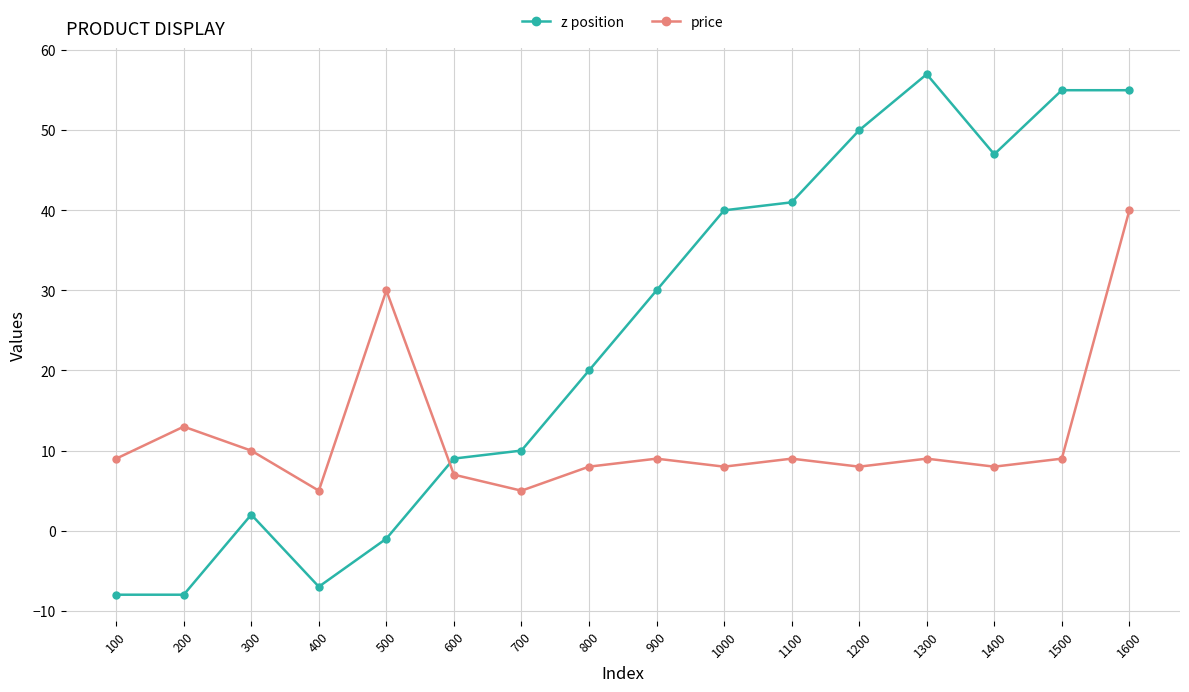

Is the value of z position at 600 greater than the value of price at 200?

No